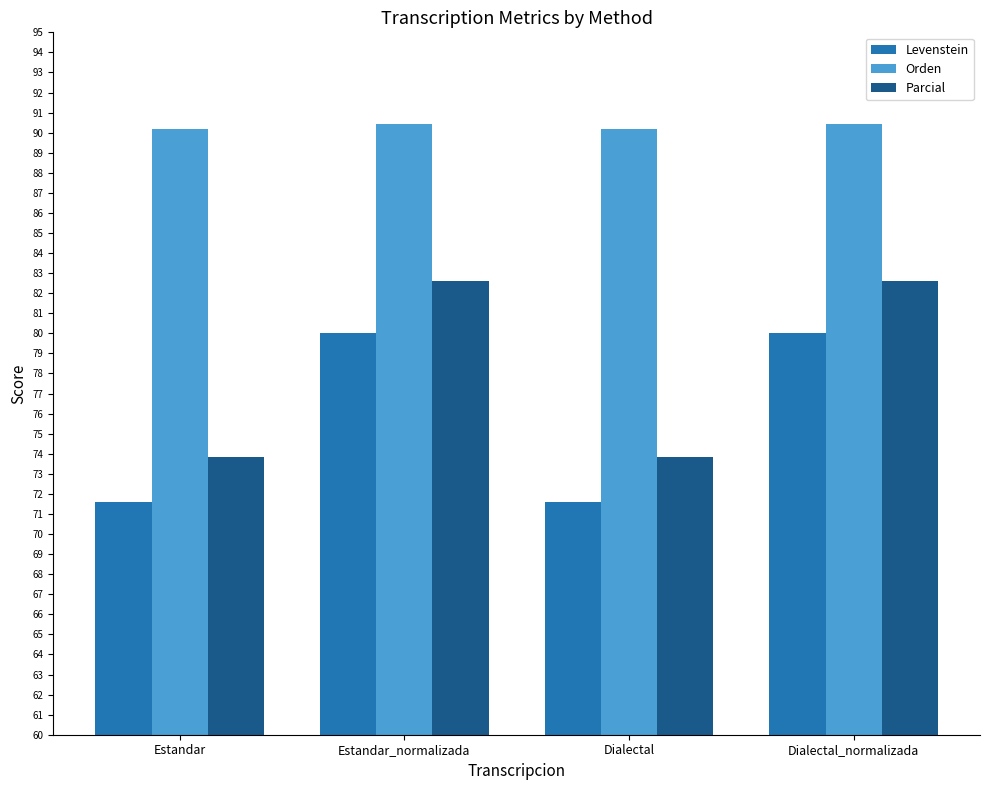

How many groups of bars are there?

4